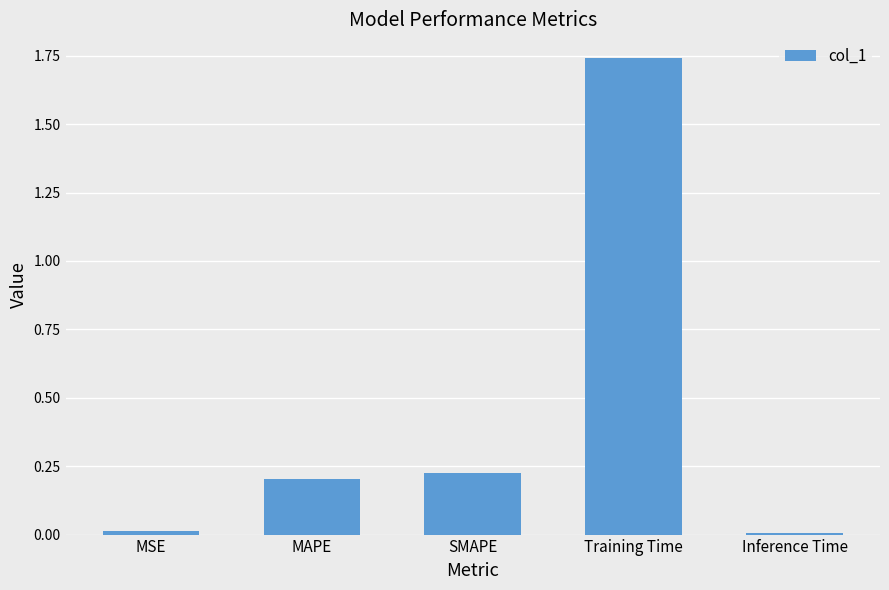

Between MAPE and MSE, which is larger?

MAPE